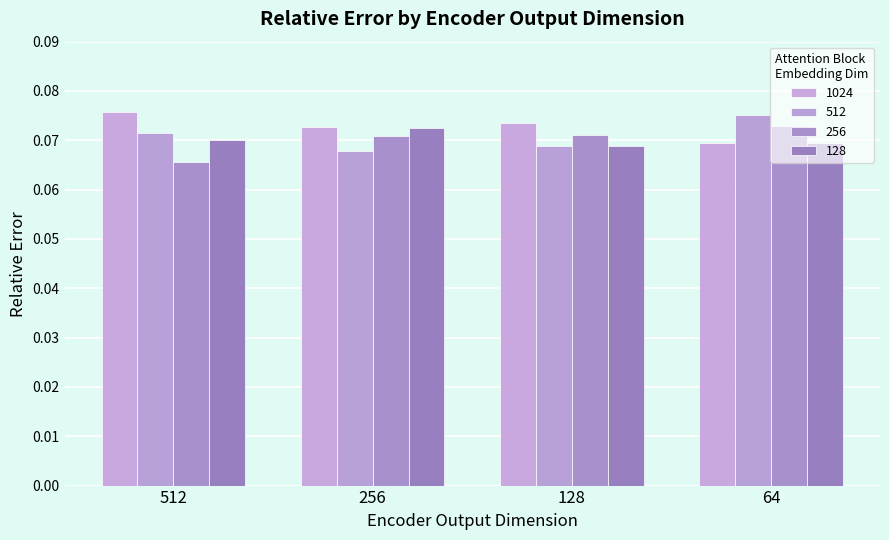

Between 128 and 64, which series saw the biggest shift?

512